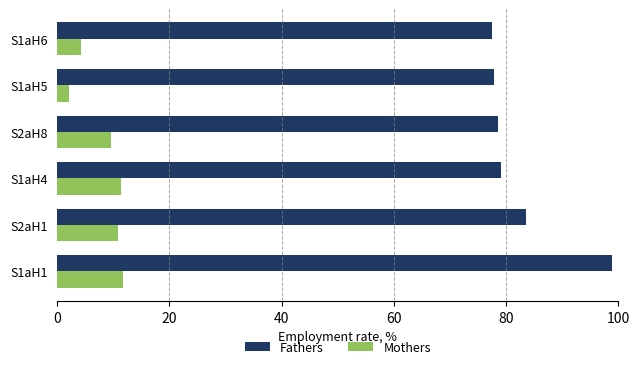

Read the Mothers value at S1aH1.

11.8